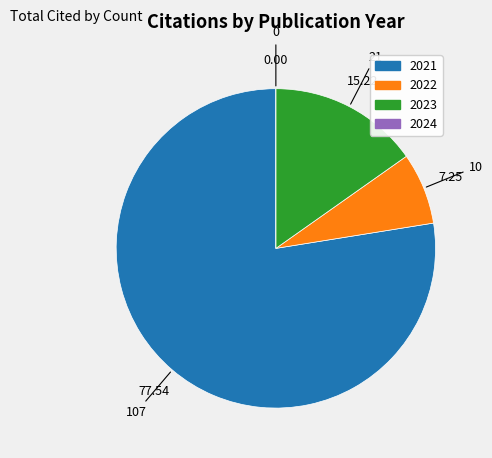

Approximately how many times larger is the value at 2021 compared to 2023?

5.1